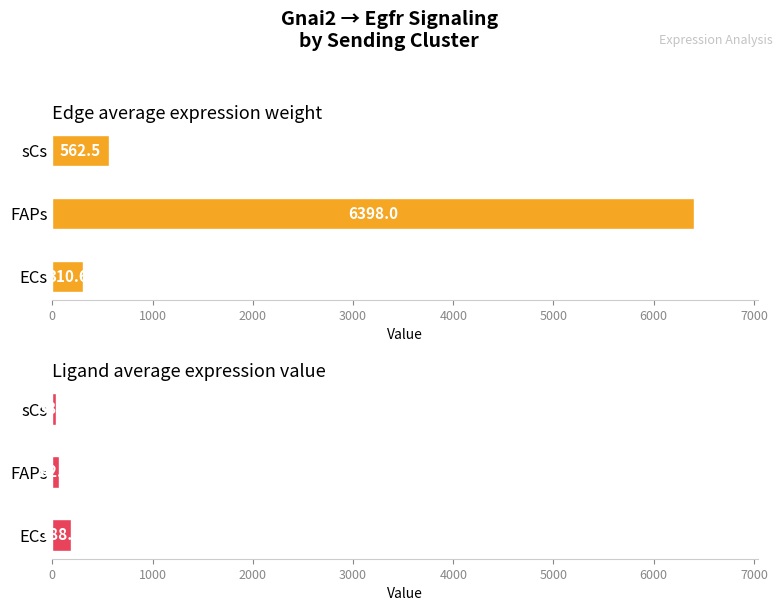

Does the chart contain stacked bars?

No